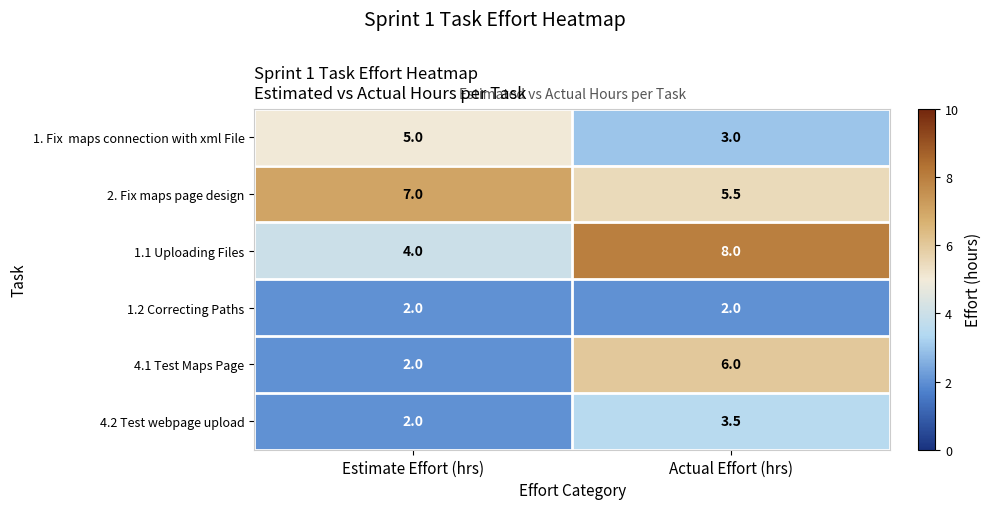

At which category is the sum across all series the highest?

Actual Effort (hrs)